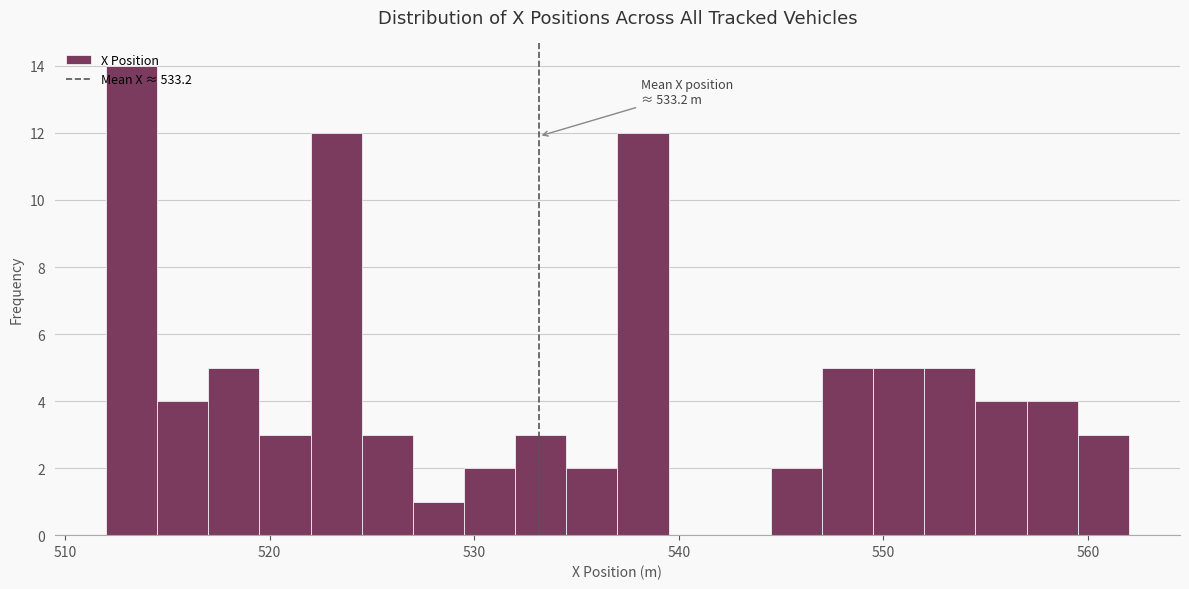

Read against the x-axis, roughly where is the centre of the tallest bar?

513